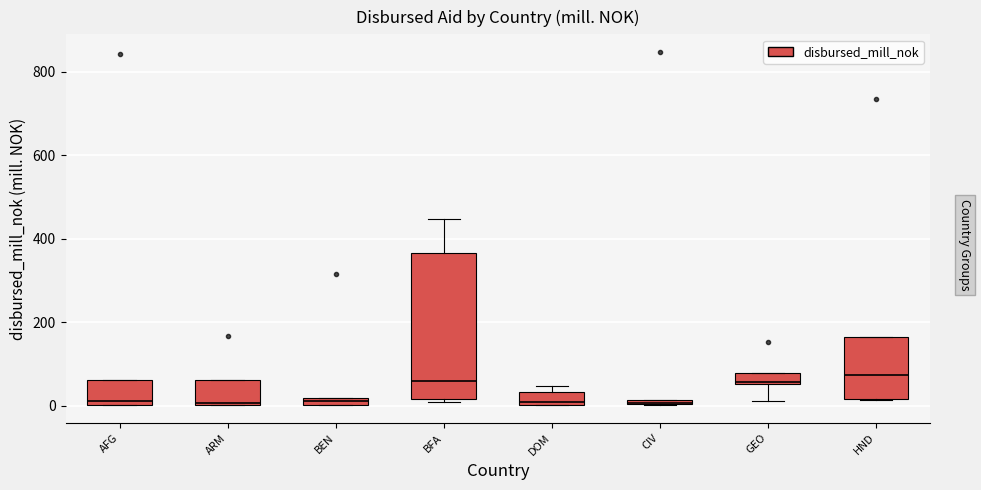

Where is the upper edge of the box for DOM on the y-axis? The values are not printed on the chart, so give them approximately, as read against the axis.

40